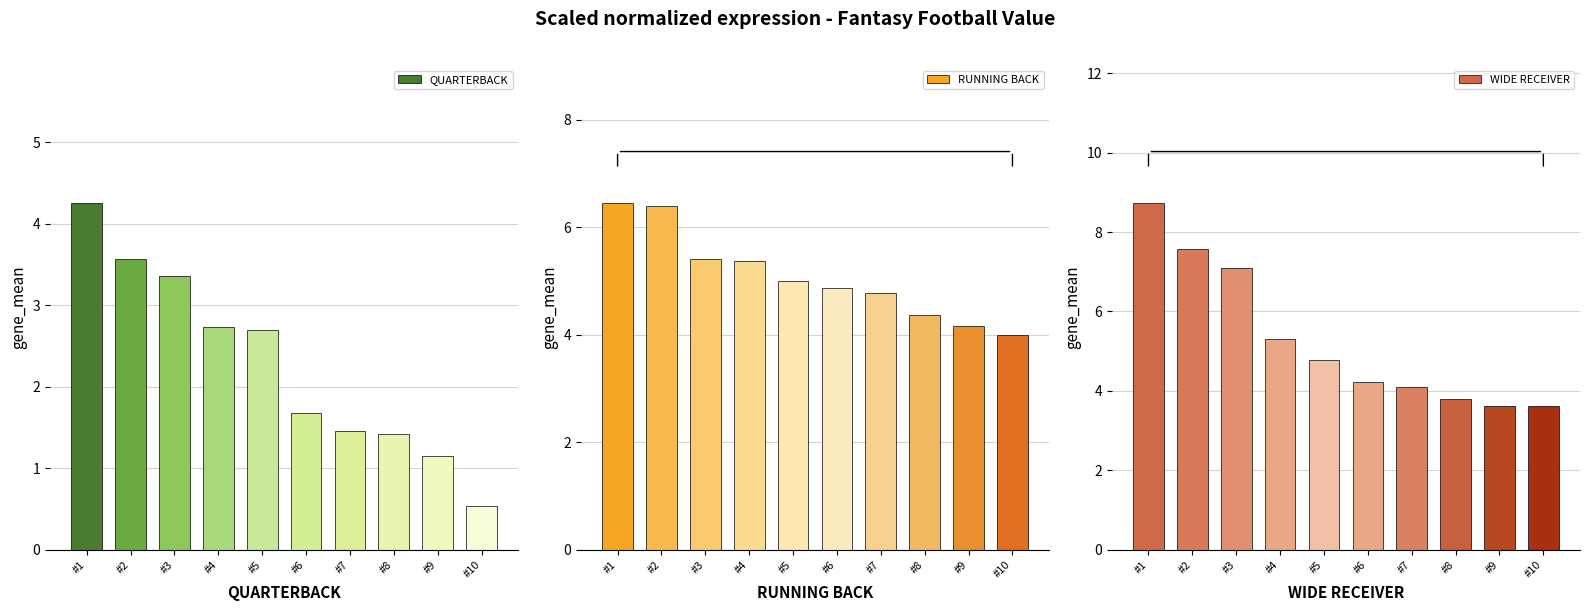

What is the total value across all series at #4?

13.4